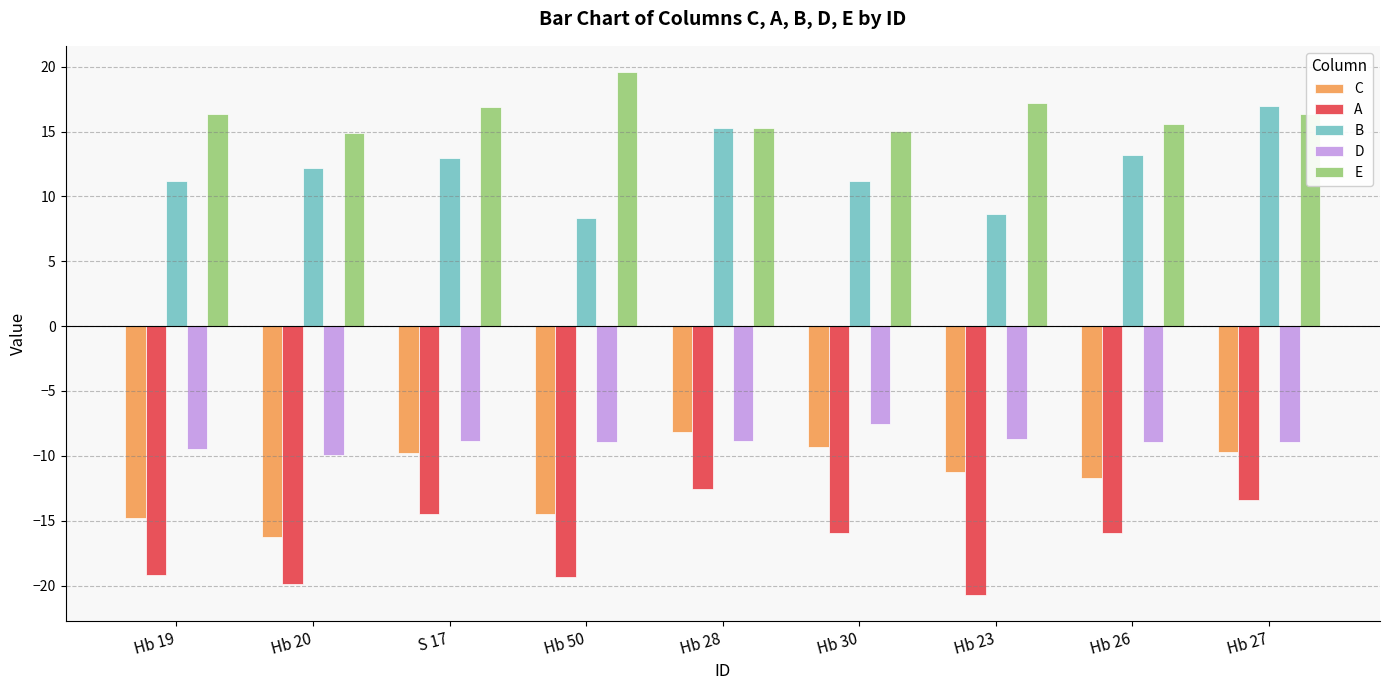

What is the spread (max minus min) of values at Hb 20?

34.8